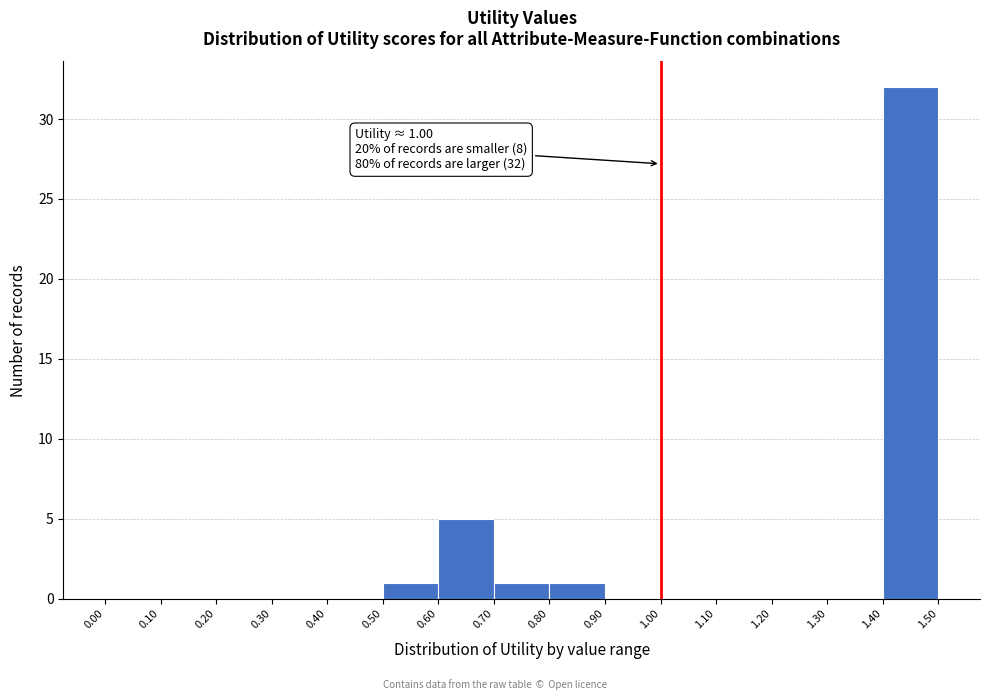

Which range on the x-axis has the tallest bar?

1.40 to 1.50